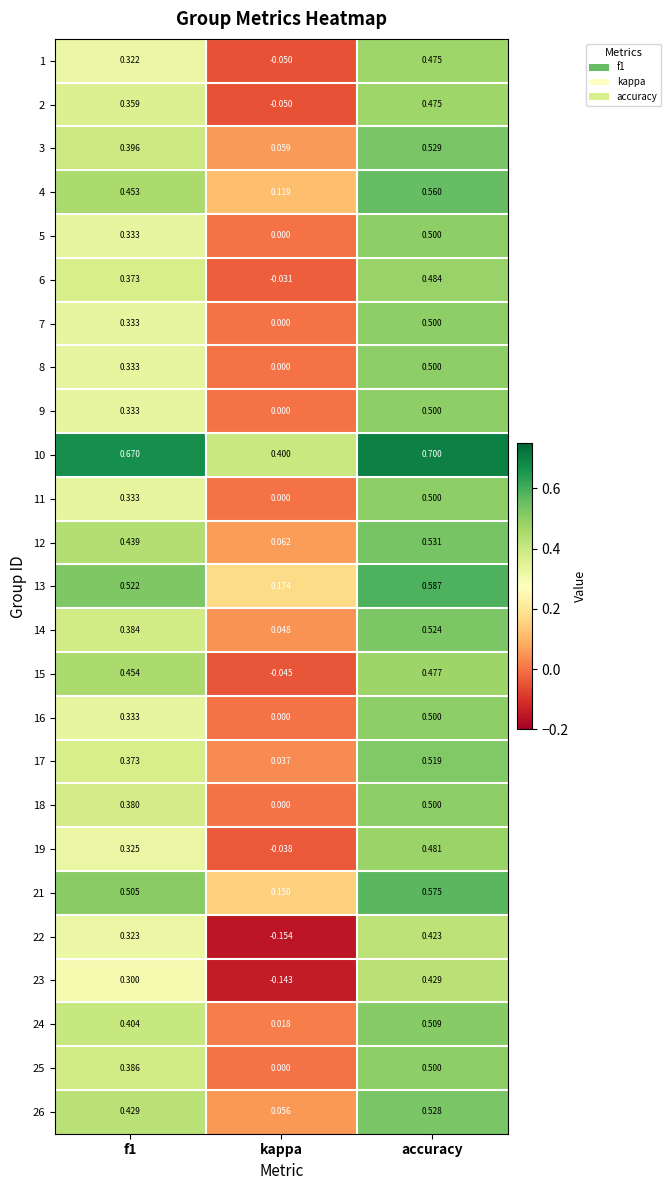

At which category does the chart reach its minimum across all series?

kappa